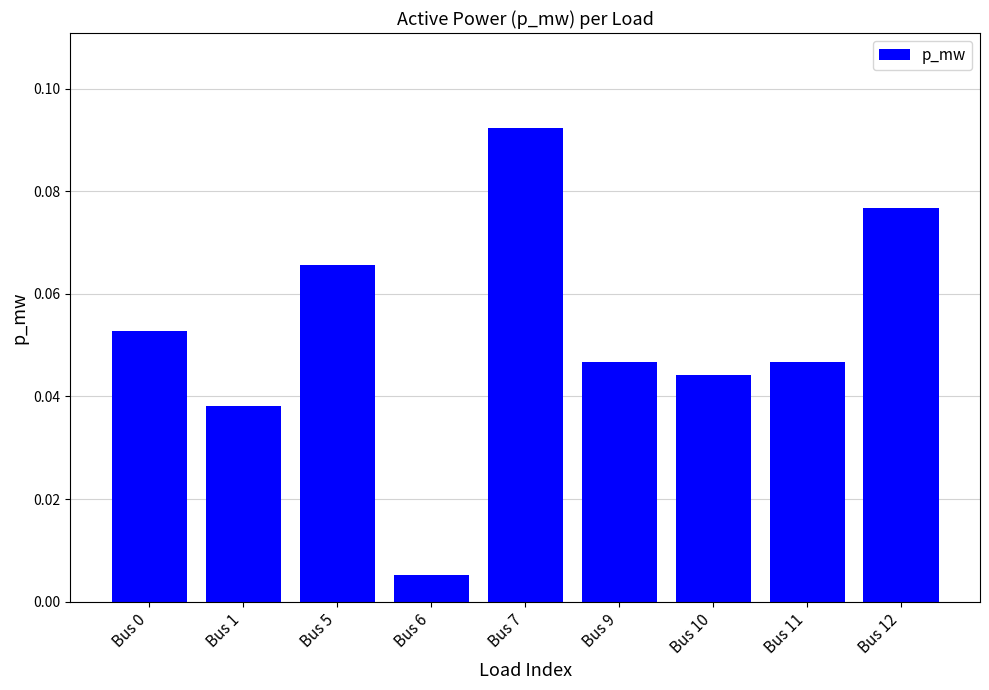

Which label corresponds to the largest value in the chart?

Bus 7